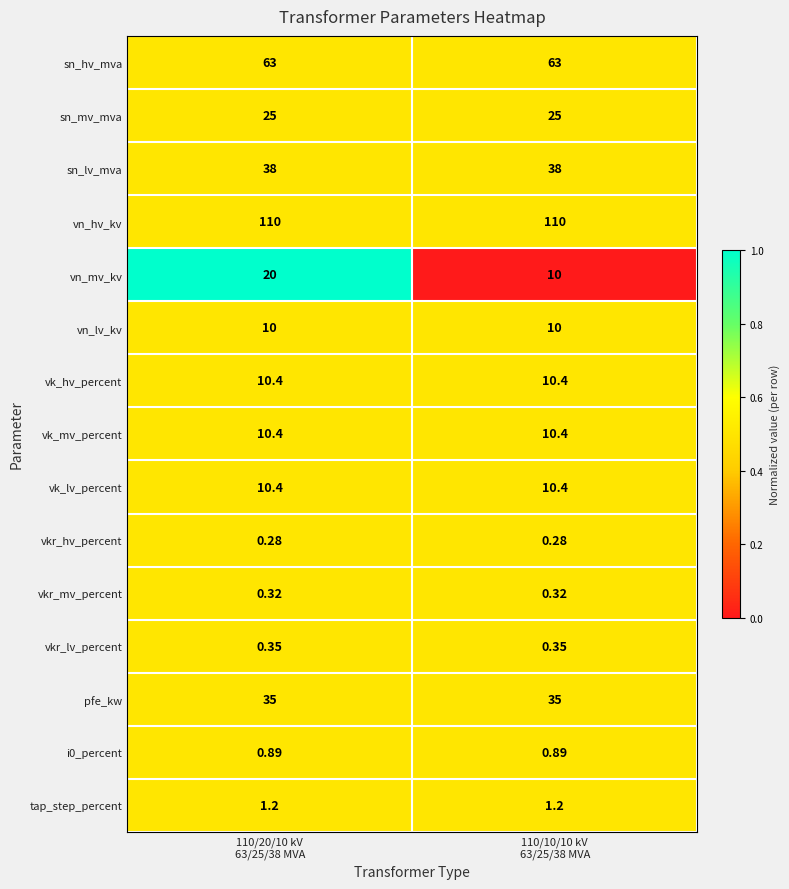

Which series has the widest spread of values?

vn_mv_kv